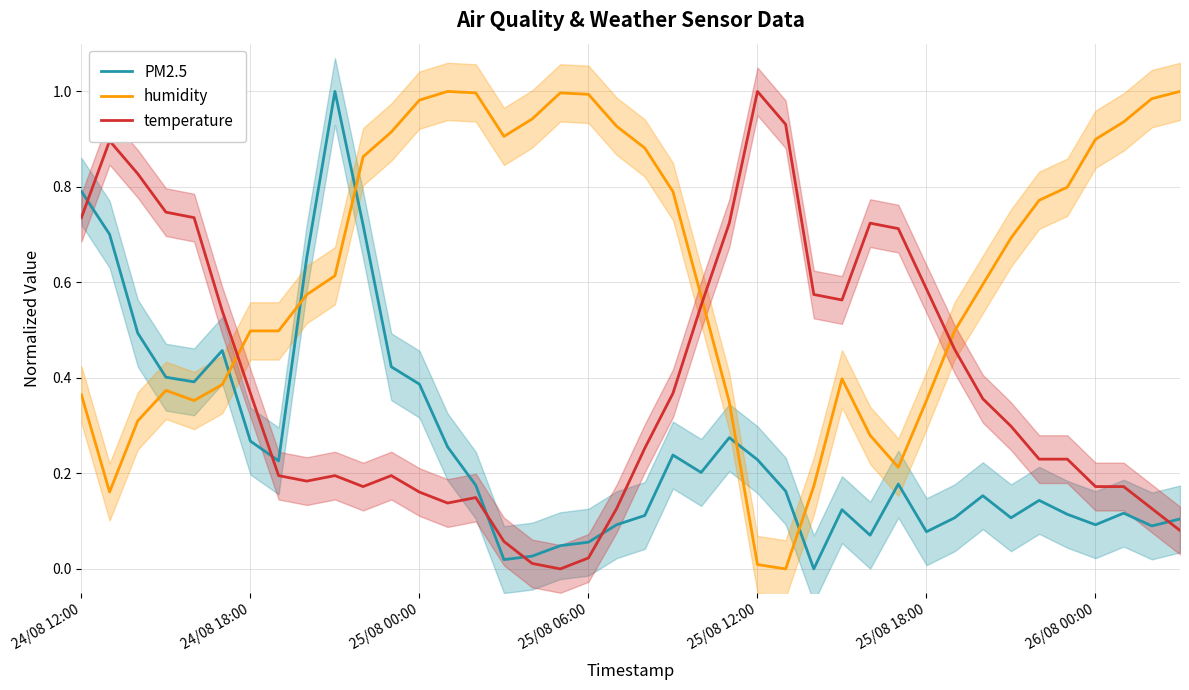

Is it true that humidity equals 0.9 at 24/08 18:00?

False